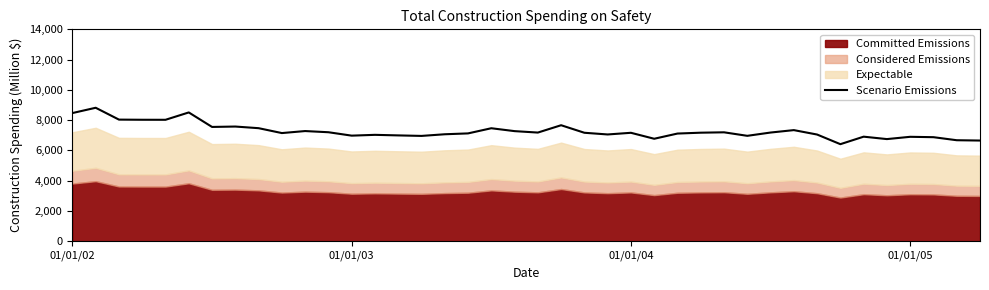

The chart shows a value of 4142 at 28. True or false?

False